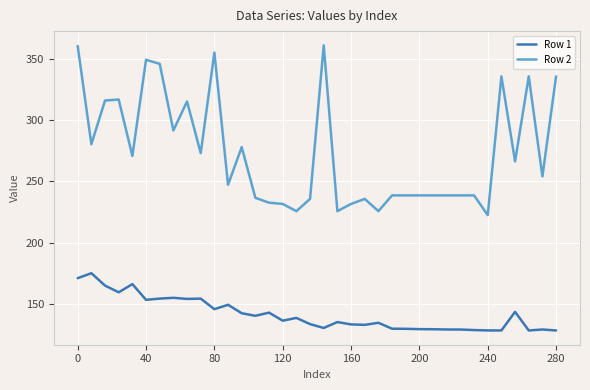

Rank the series by their average value, from lowest to highest.

Row 1, Row 2